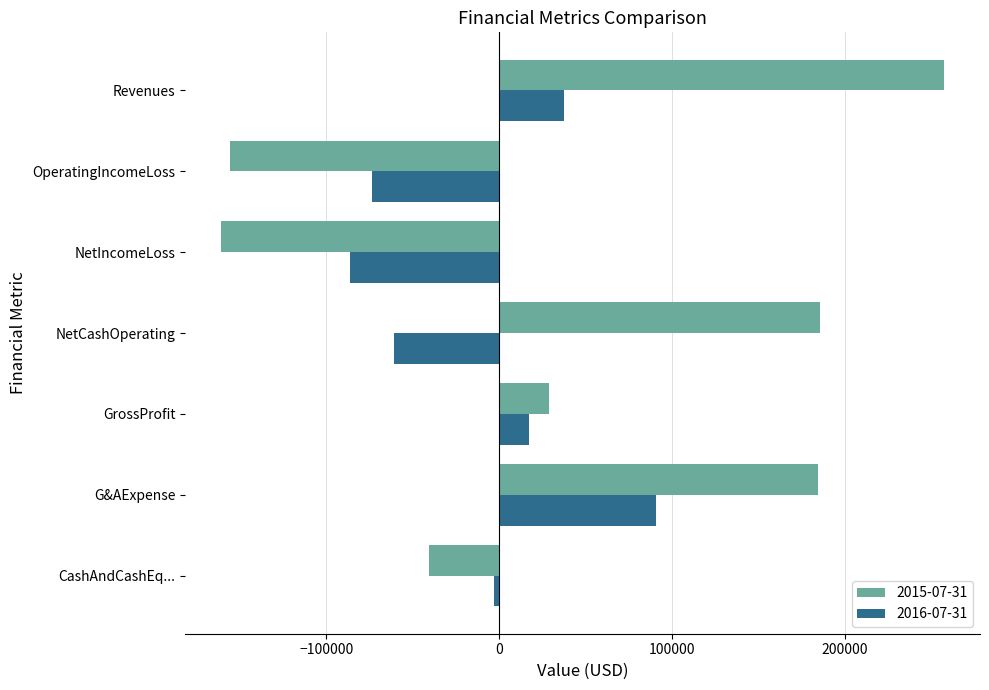

What is the difference between the maximum and minimum values in the 2015-07-31 series?

417918